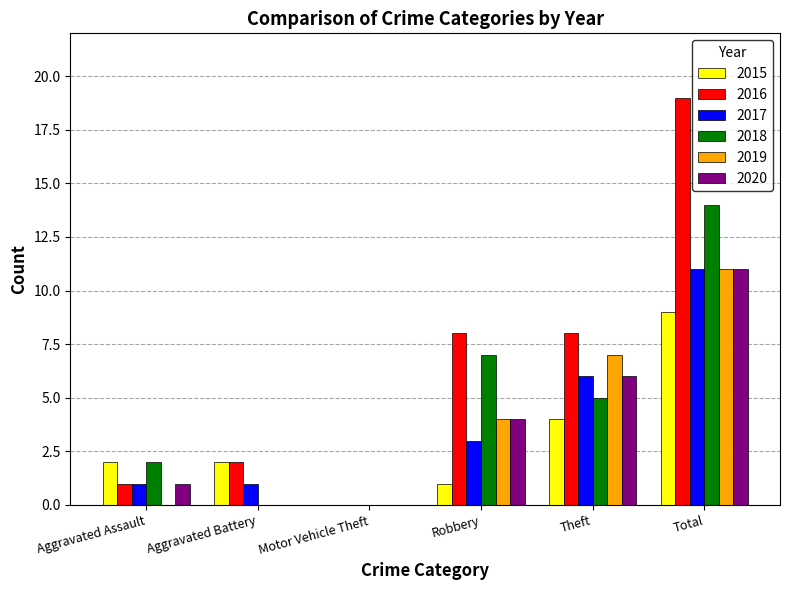

Count the 2019 values in the range 0 to 7.

5